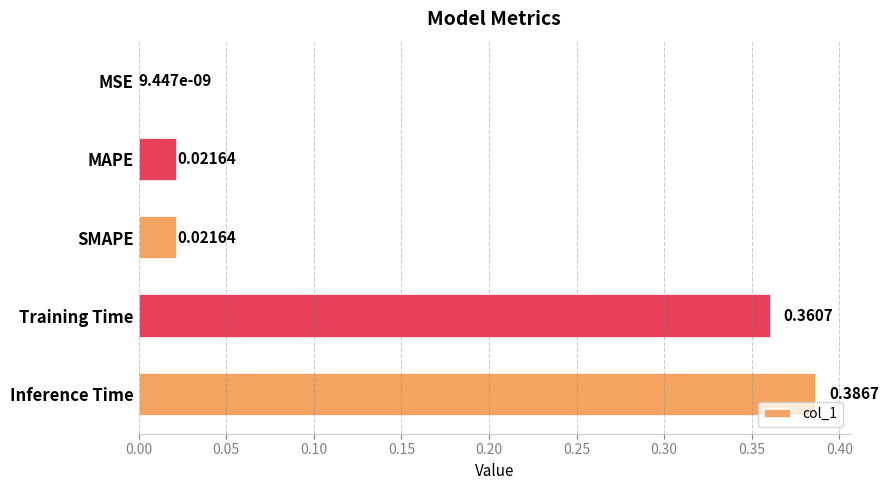

How many data points does each series have?

5